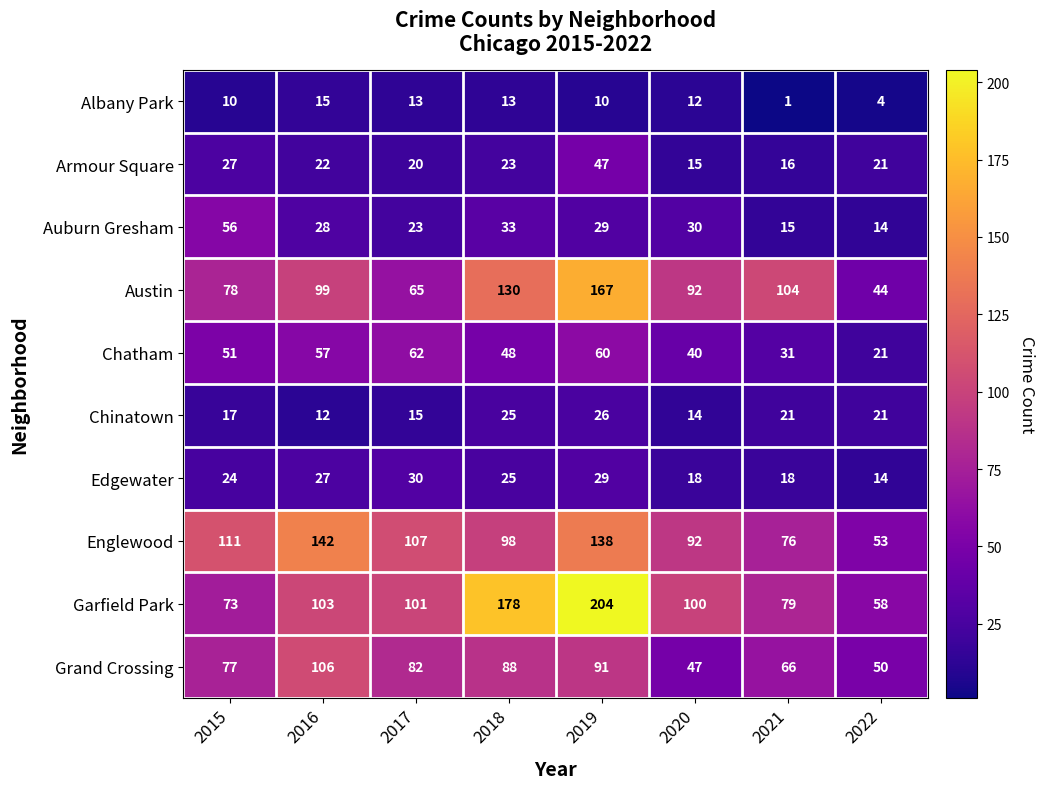

Which series changed the most between 2020 and 2021?

Garfield Park